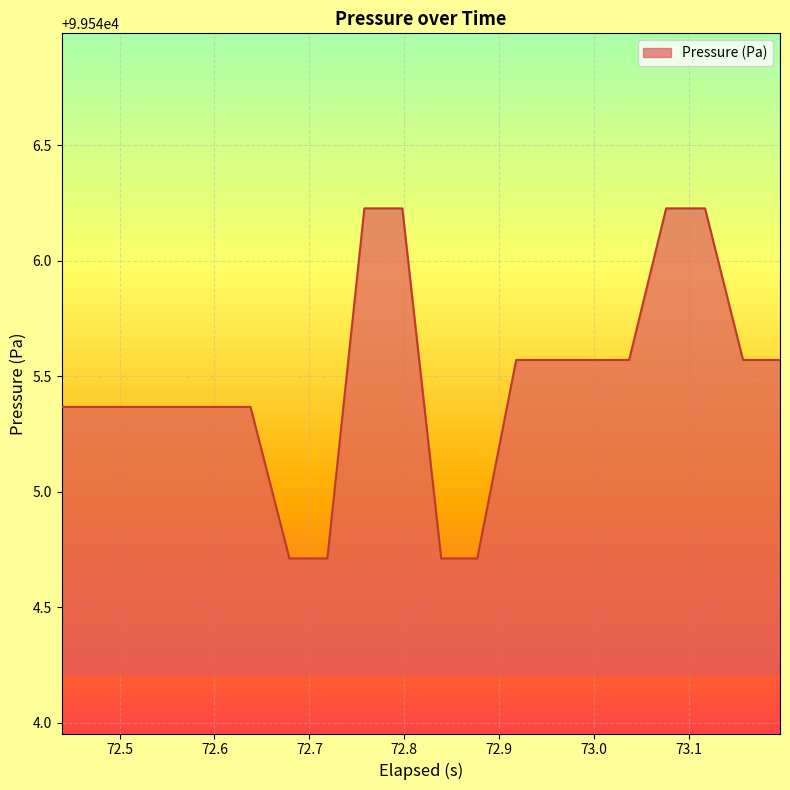

What is the difference between the maximum and minimum values?

1.5